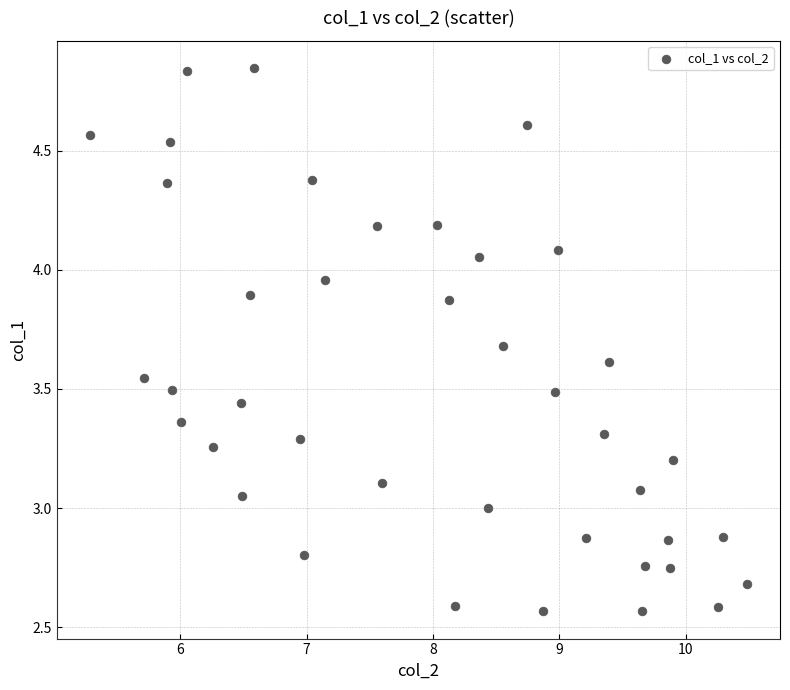

What is the range of Y values (max minus min)?

2.3